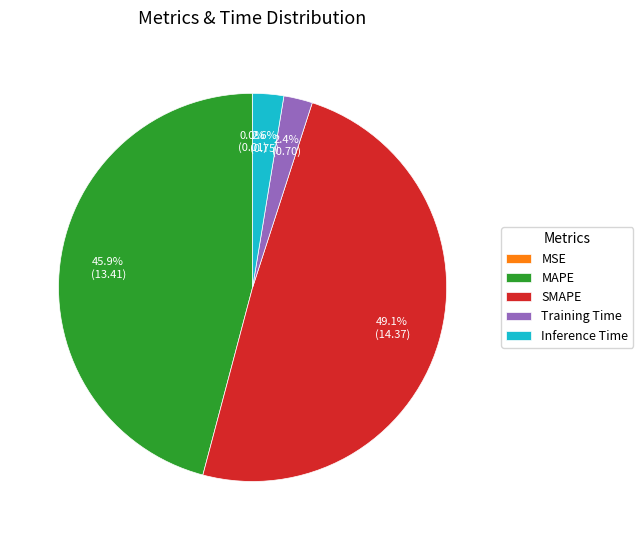

To the nearest percent, what is the difference between the largest and smallest slice percentages?

49%